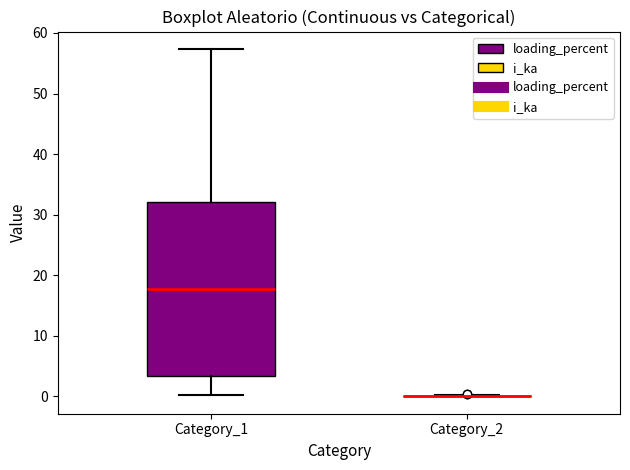

Reading left to right, transcribe this box plot: for each box, give where its median line is, the range the box spans, and where its two whiskers end, as read against the y-axis. The values are not printed on the chart, so give them approximately, as read against the axis.

Category_1: median 18, box 3 to 32, whiskers 0 to 57
Category_2: box collapsed to a line at 0, whiskers 0 to 0